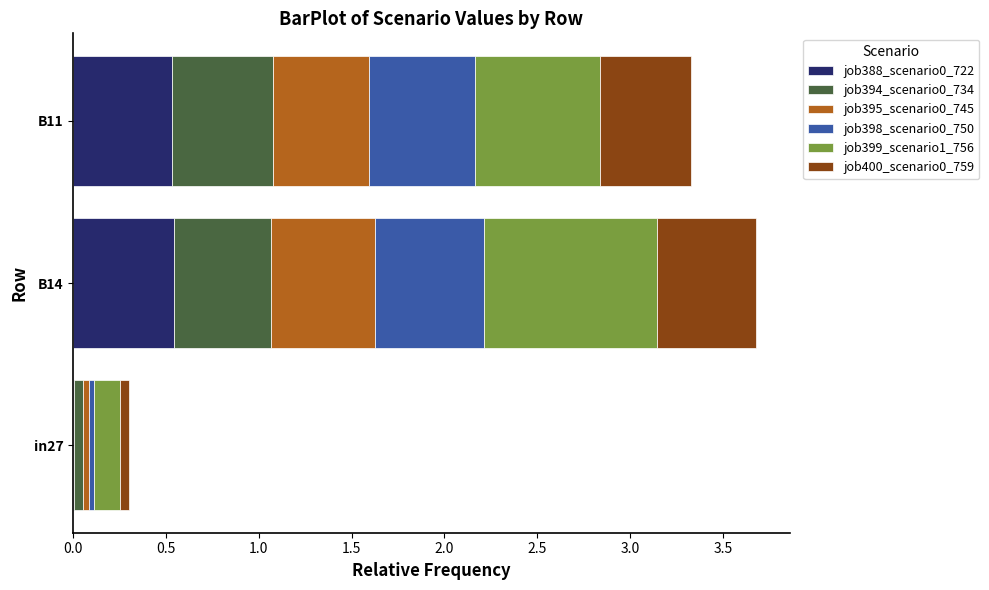

Is it true that job388_scenario0_722 equals 0.5 at B11?

True